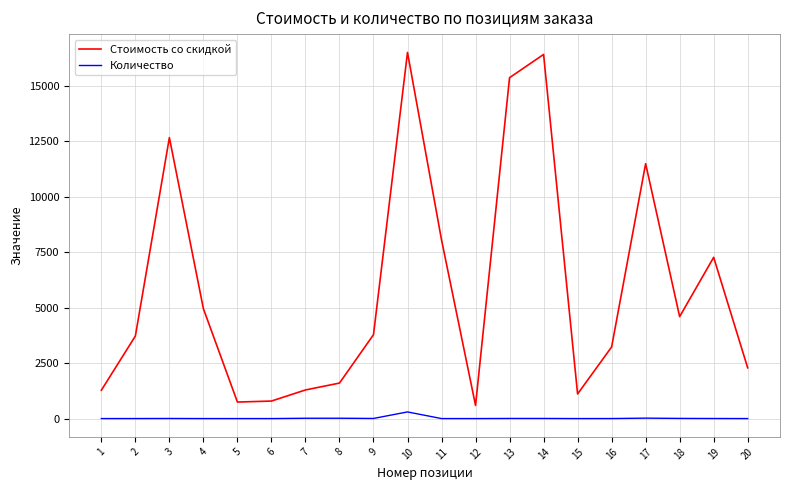

The Количество series shows 5.0 at 3. True or false?

True